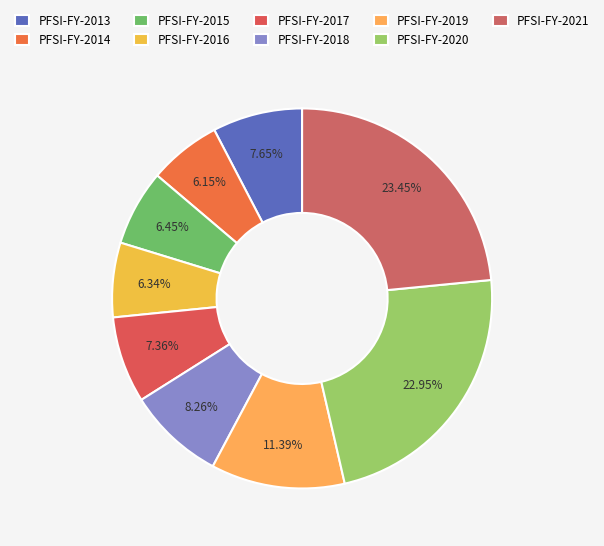

What percentage is the PFSI-FY-2014 slice, to the nearest percent?

6%